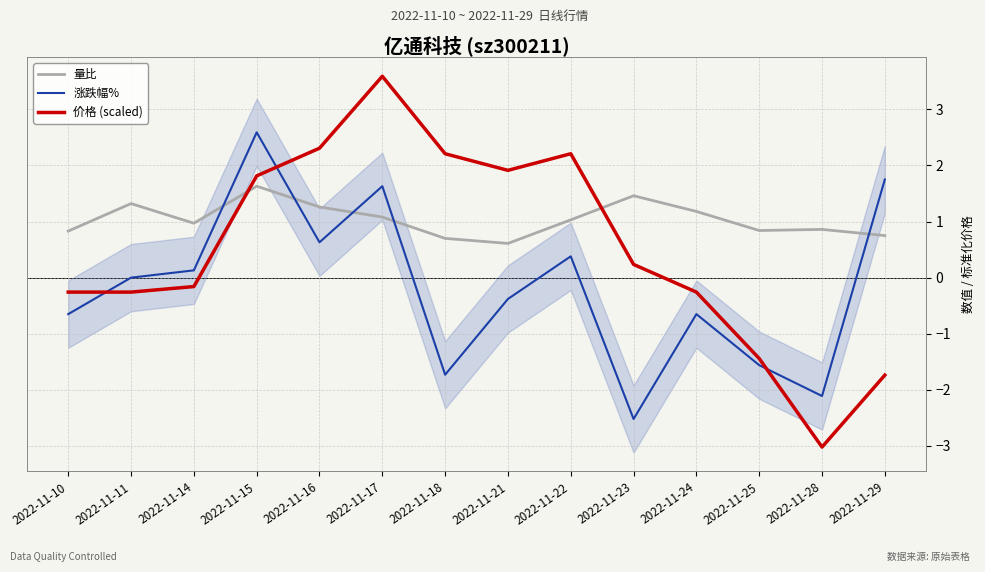

Where is the first local minimum for 量比?

2022-11-14